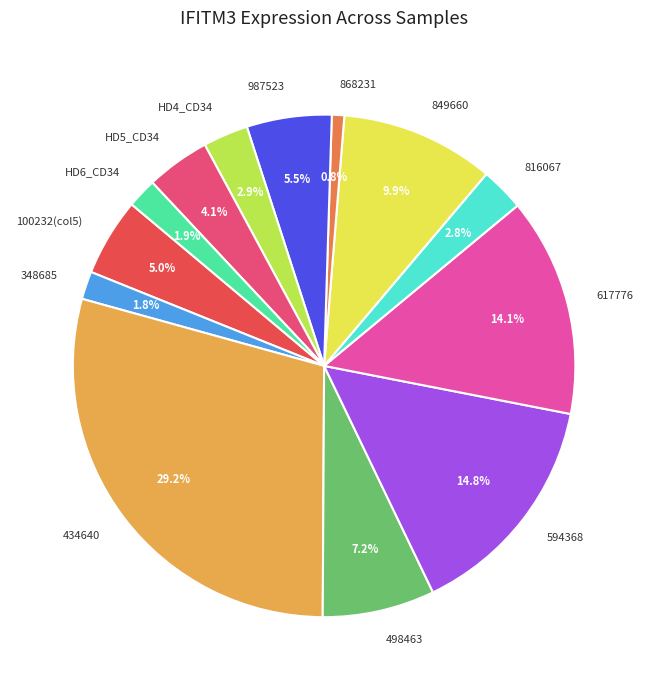

Between HD5_CD34 and 617776, which is larger?

617776